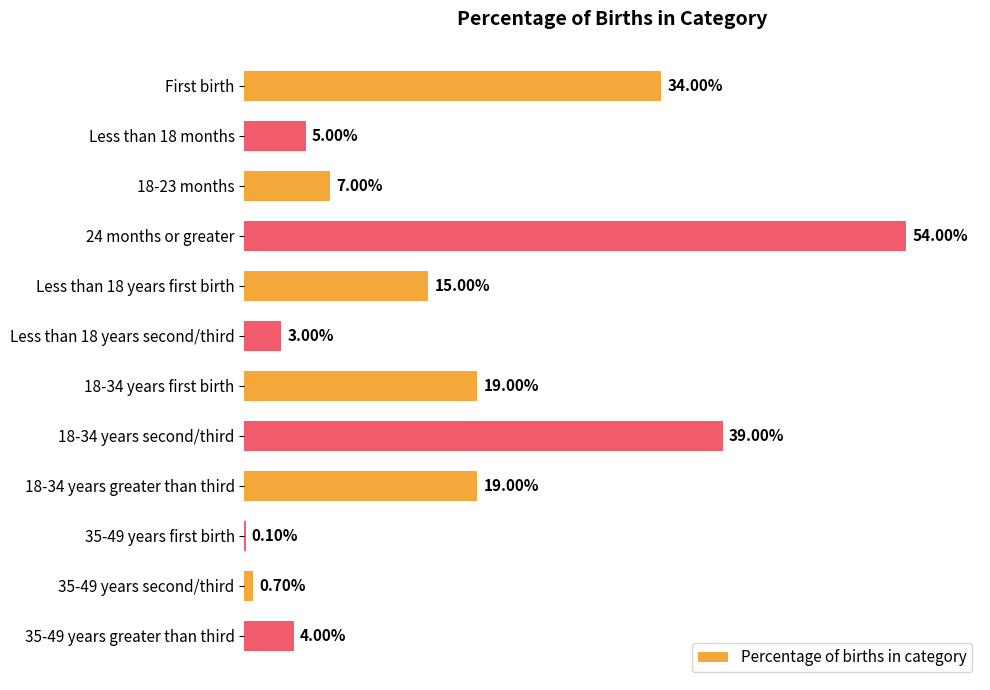

Are the bars horizontal?

Yes